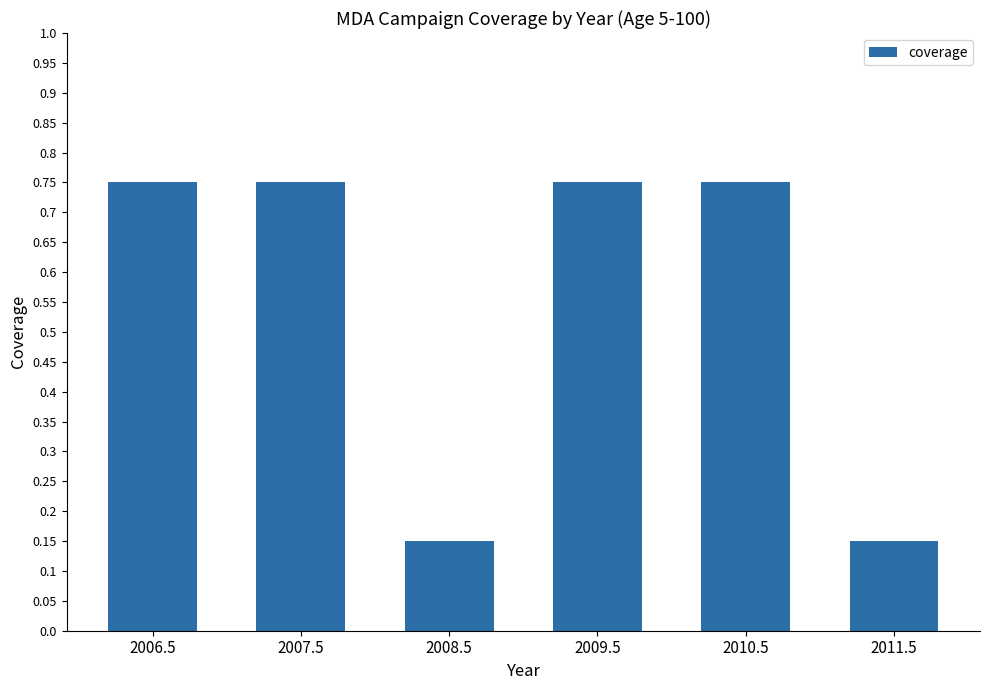

What is the label of the 6th bar from the left?

2011.5